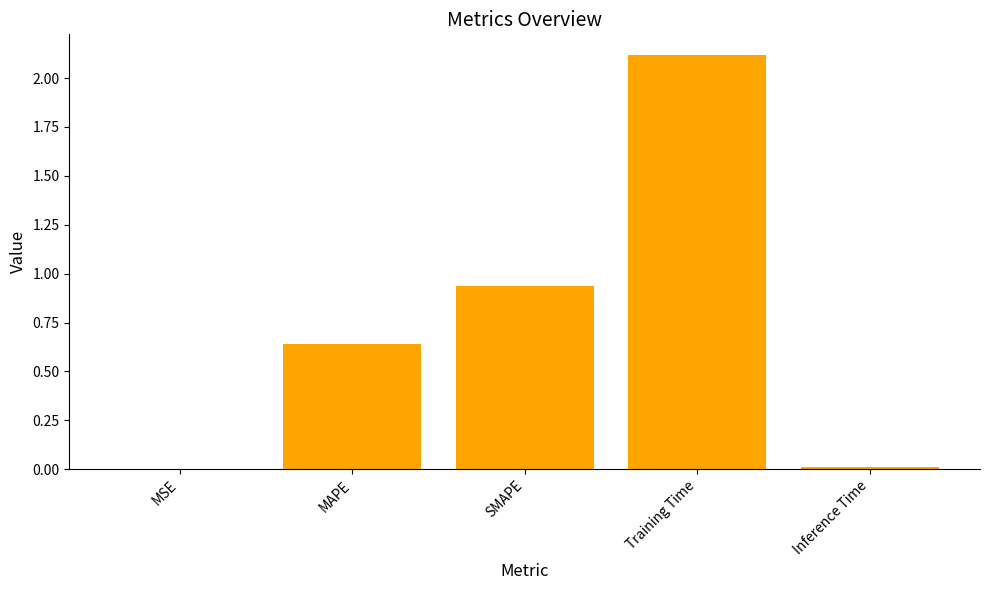

Which category has the highest value across all series?

Training Time